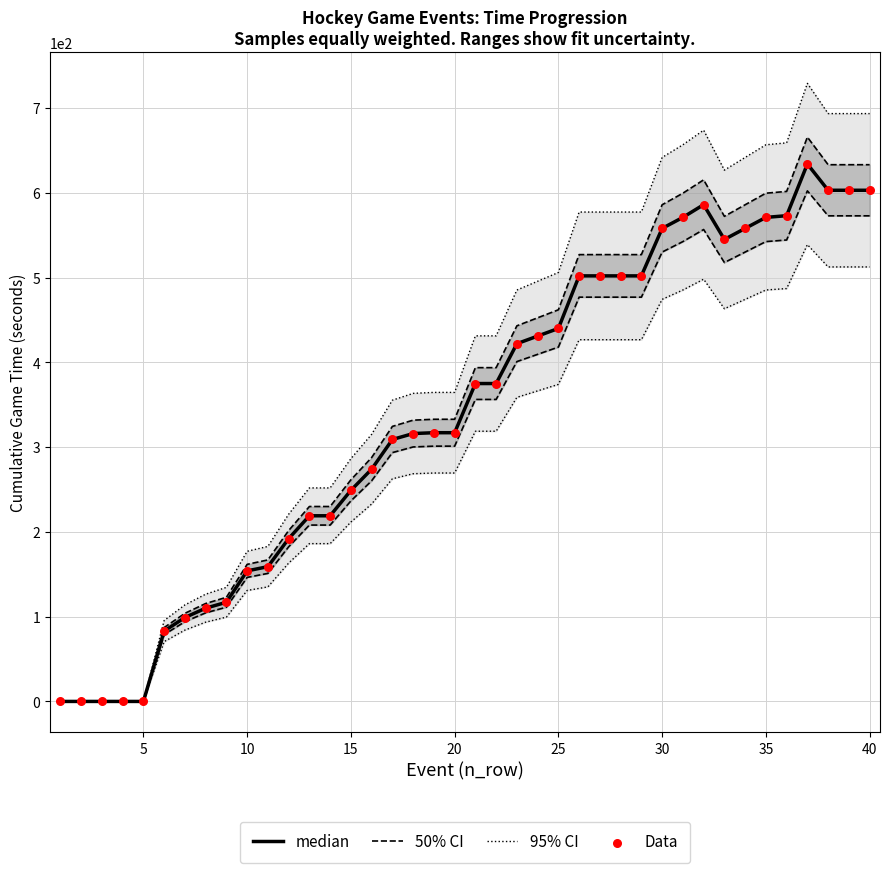

Which series has the largest Y range (max minus min)?

median